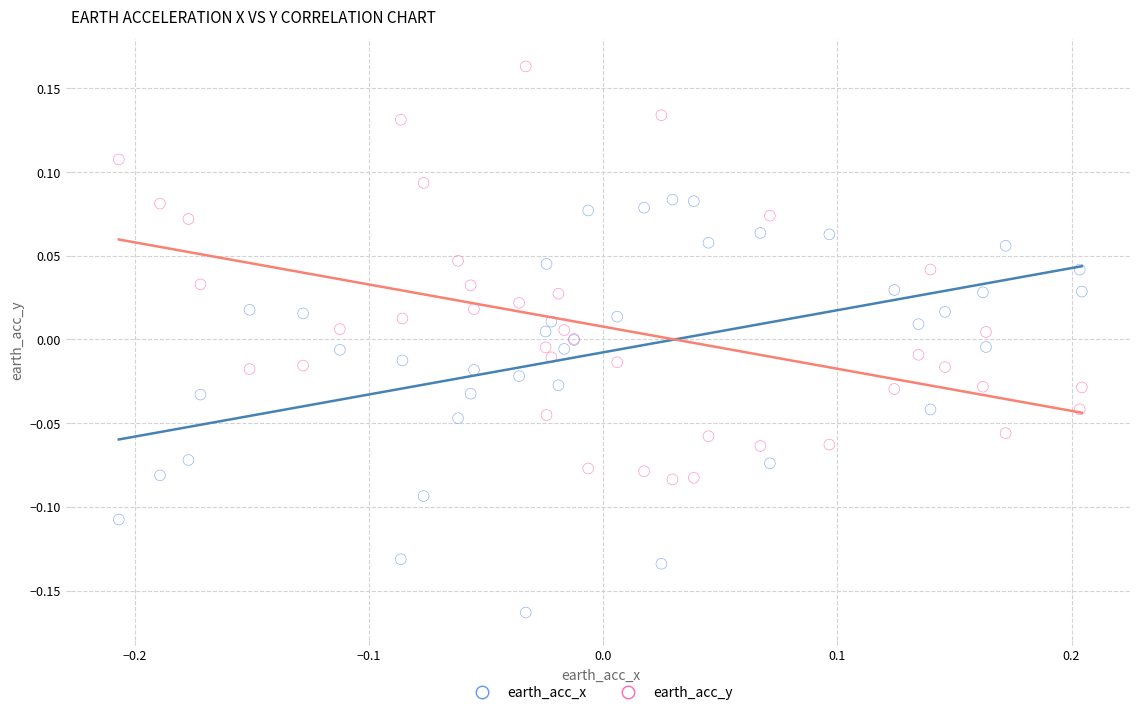

What are all the series names shown in the legend?

earth_acc_x, earth_acc_y